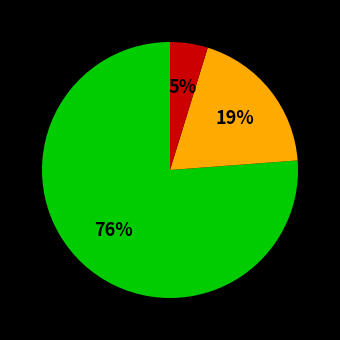

How many segments does this pie chart have?

3